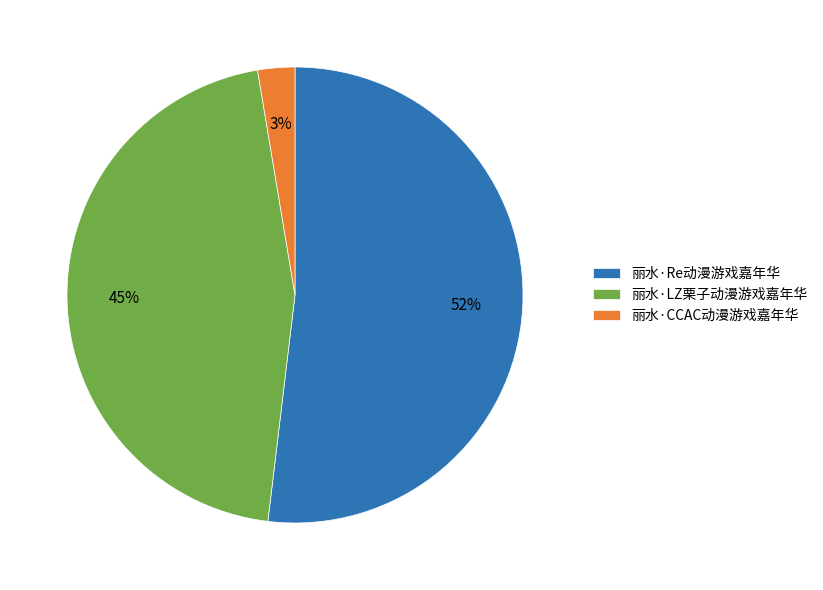

Which category has the biggest portion of the pie?

丽水·Re动漫游戏嘉年华